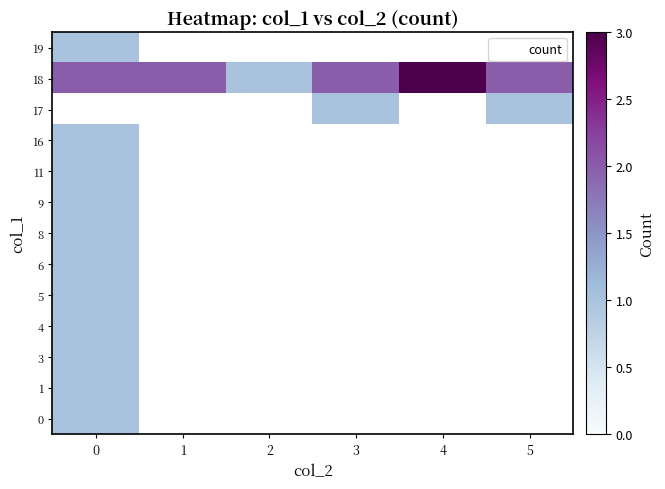

Which label corresponds to the largest value in the chart?

4